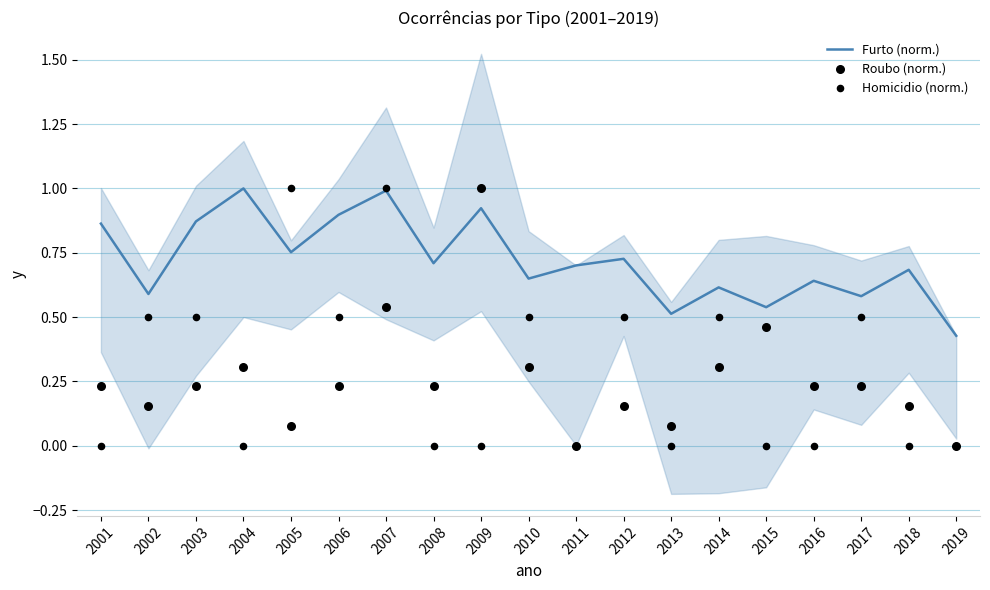

What are all the series names shown in the legend?

Furto (norm.), Roubo (norm.), Homicidio (norm.)